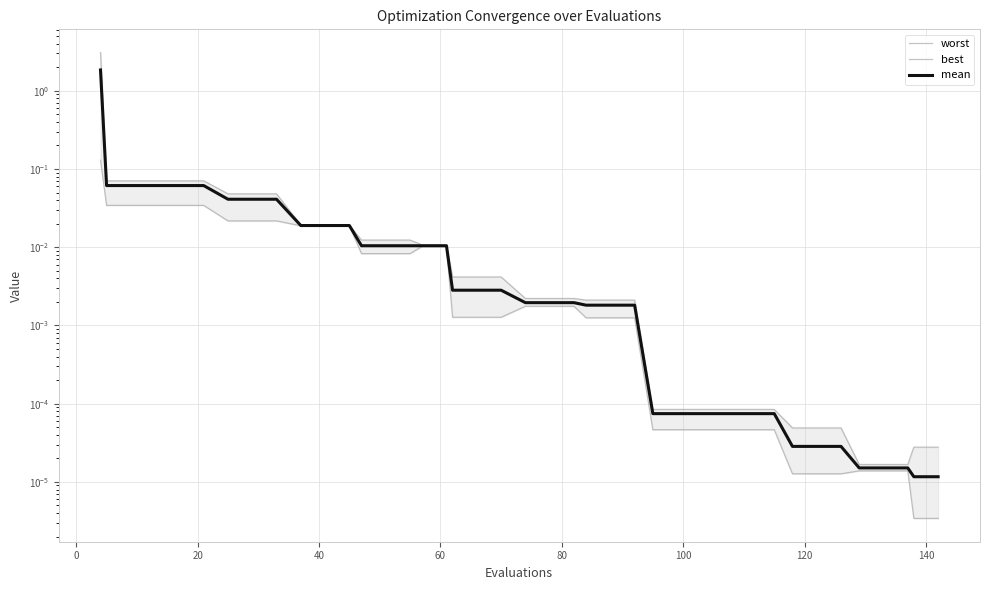

True or false: worst has more than 0 interior local peaks.

False